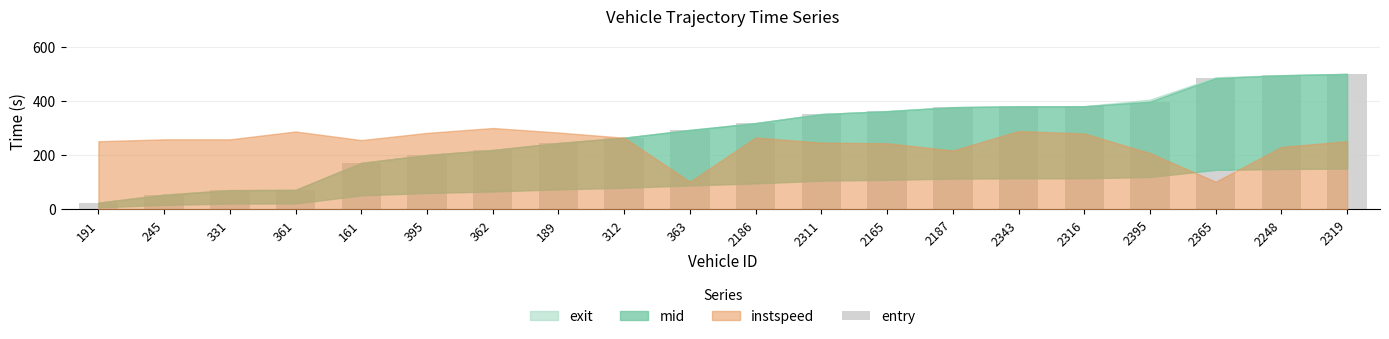

What is the approximate value at 331?

69.3